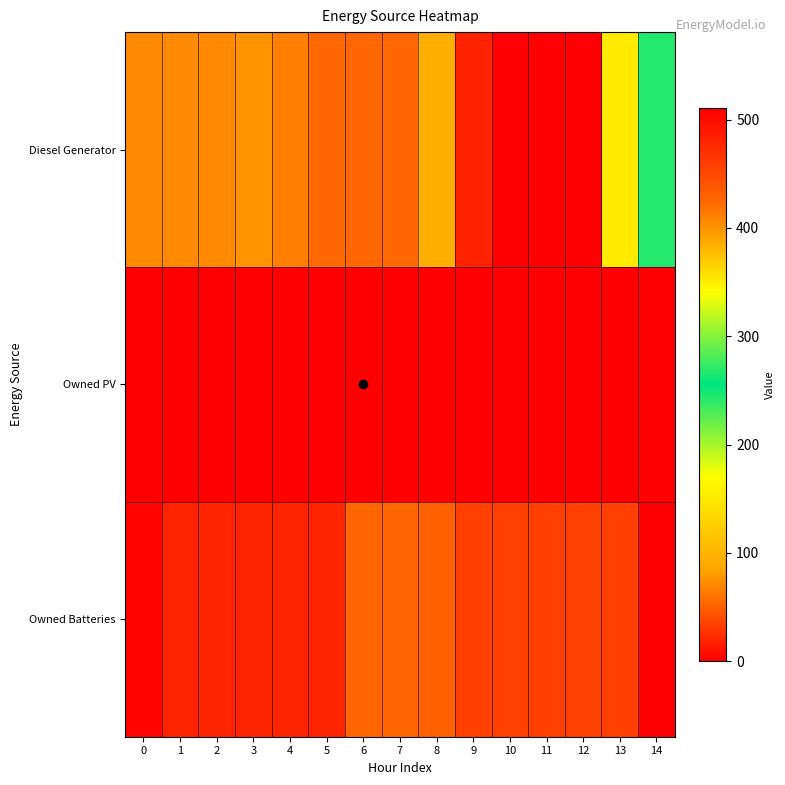

Which series has the largest total across all categories?

Diesel Generator